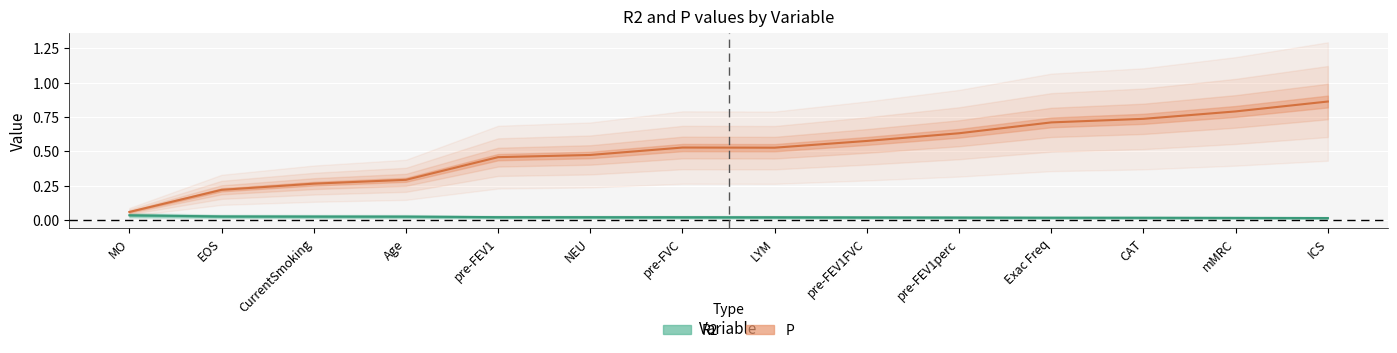

Which series has the largest range (max minus min)?

P